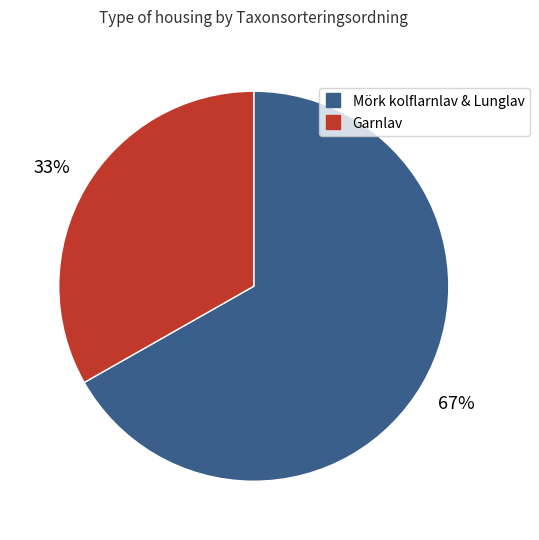

To the nearest percent, what is the difference between the largest and smallest slice percentages?

34%